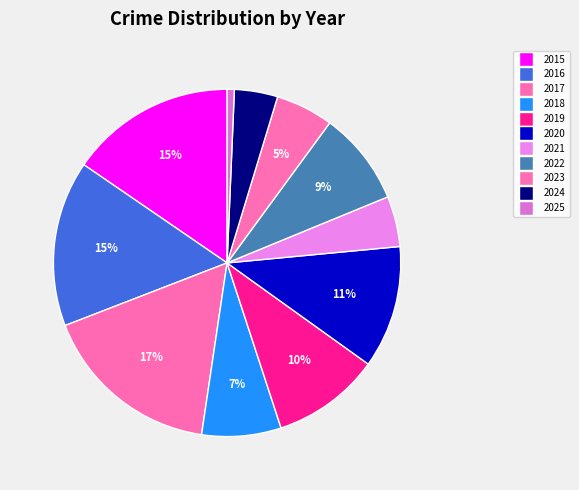

To the nearest percent, what percentage of the pie is 2016?

15%